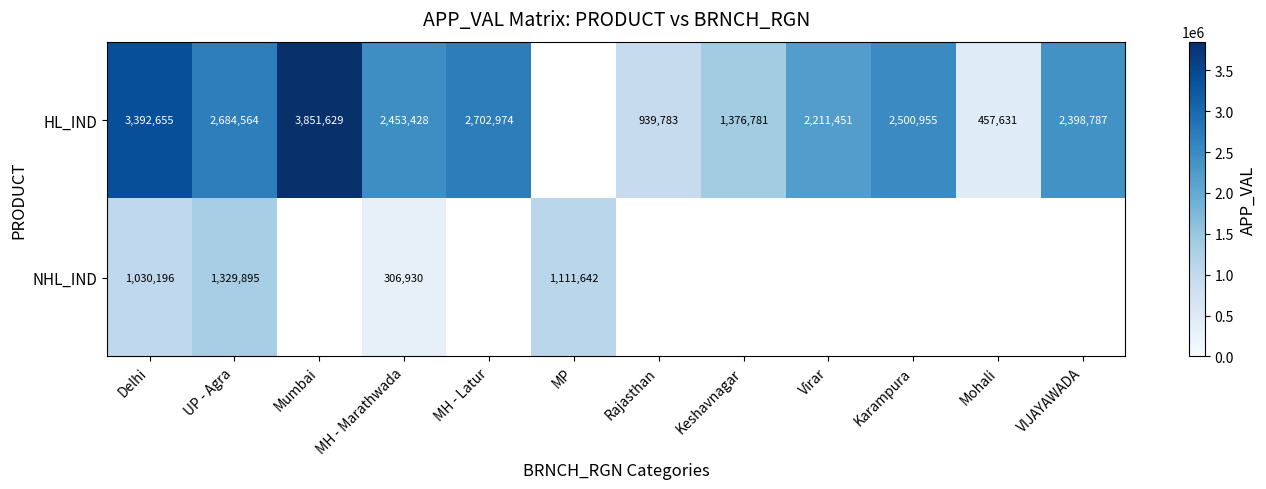

What is the difference between the maximum and minimum values in the HL_IND series?

3393998.0